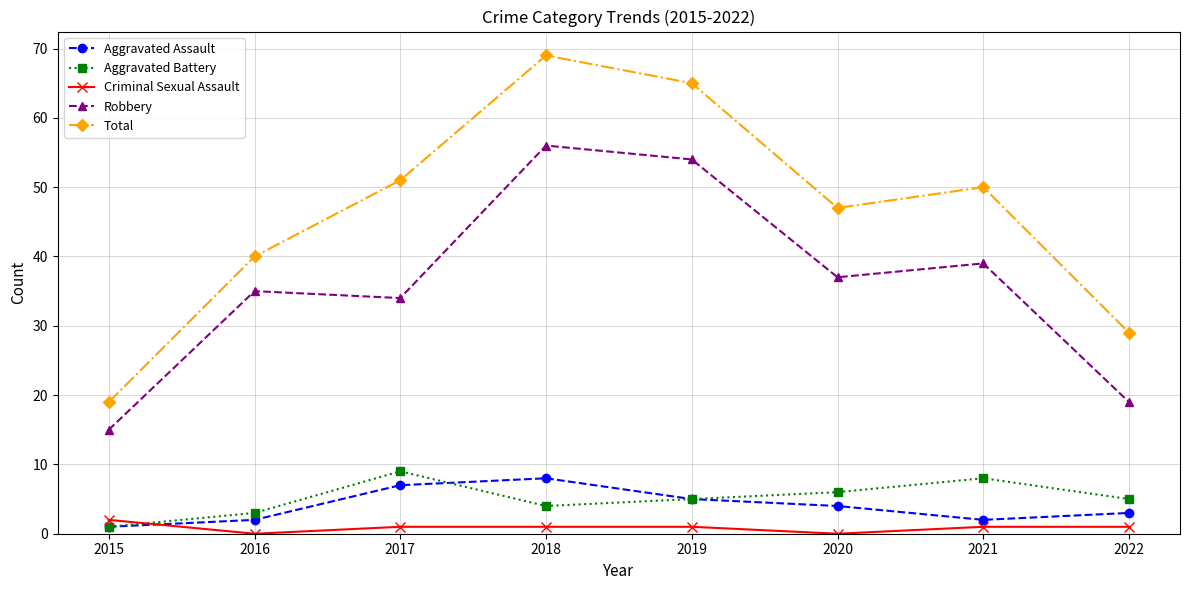

Which series has the largest range (max minus min)?

Total